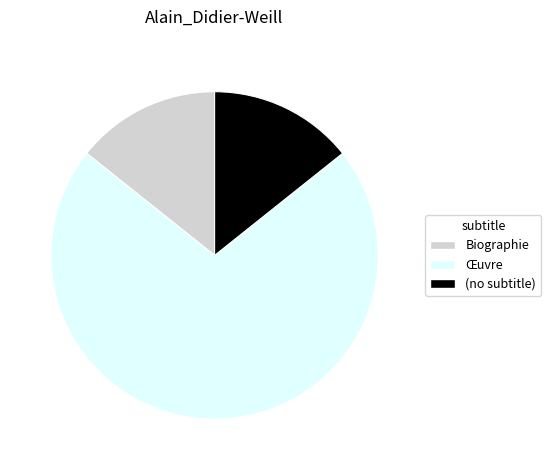

What is the ratio of the value at Biographie to the value at (no subtitle)?

1.0